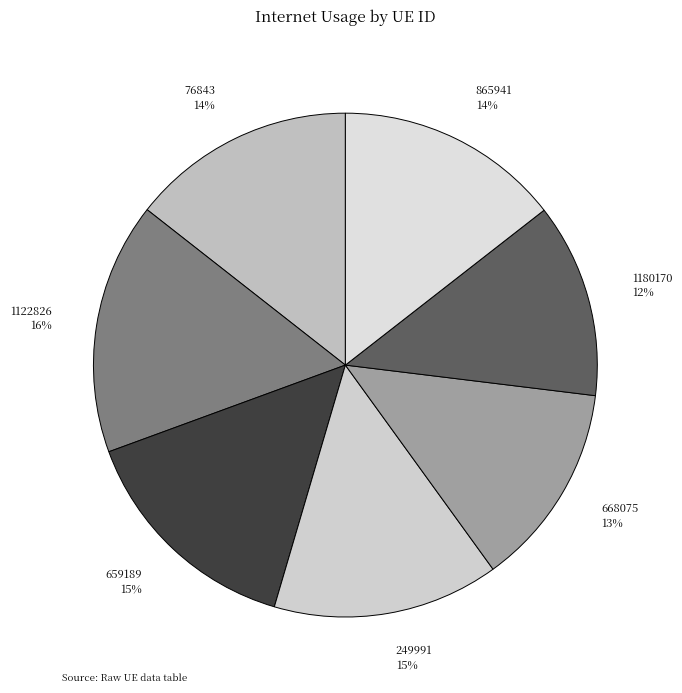

Is it true that 668075 is 24% of the pie?

False